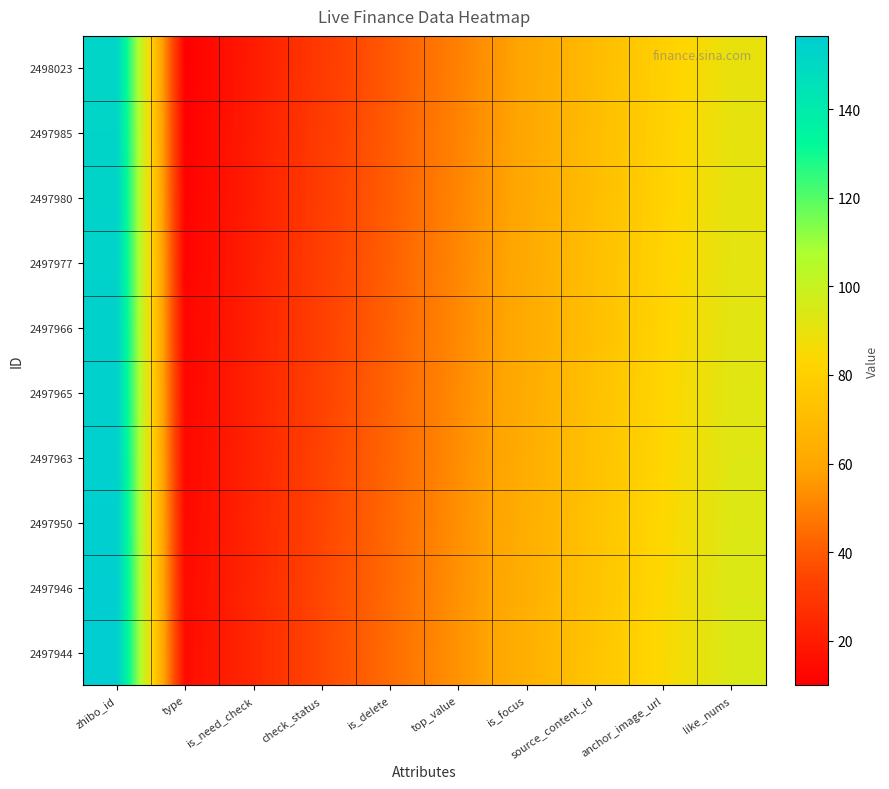

Rank the series by their maximum value, from lowest to highest.

2498023, 2497985, 2497980, 2497977, 2497966, 2497965, 2497963, 2497950, 2497946, 2497944